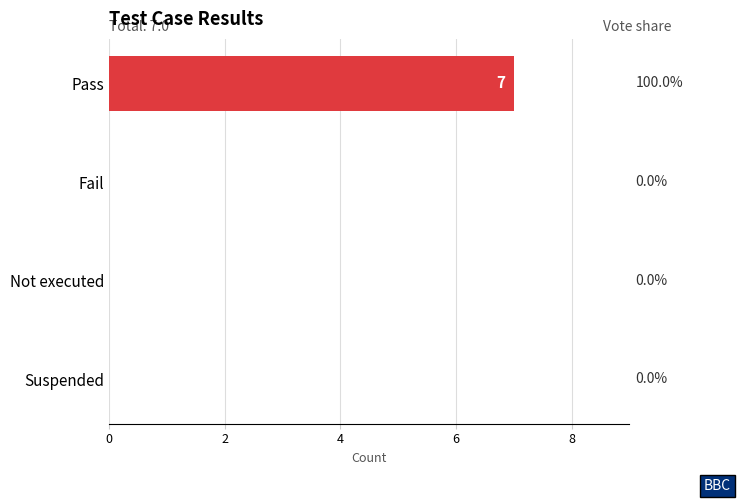

How many values are between 0 and 7?

4